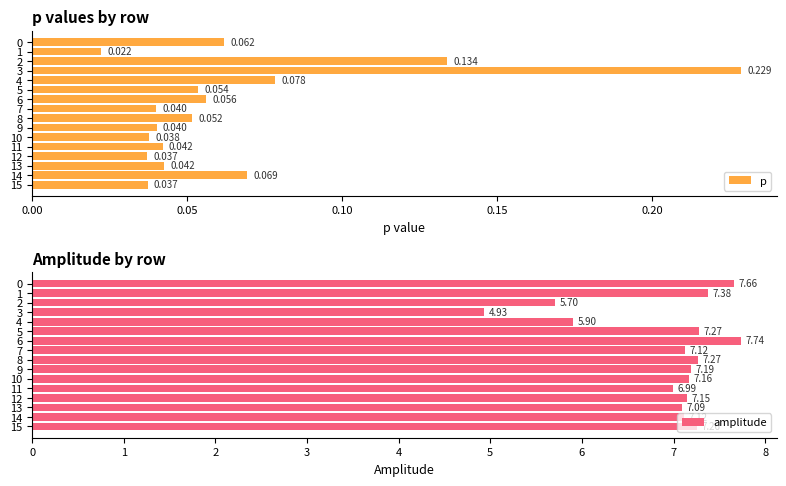

What value does the amplitude series have at 2?

5.7